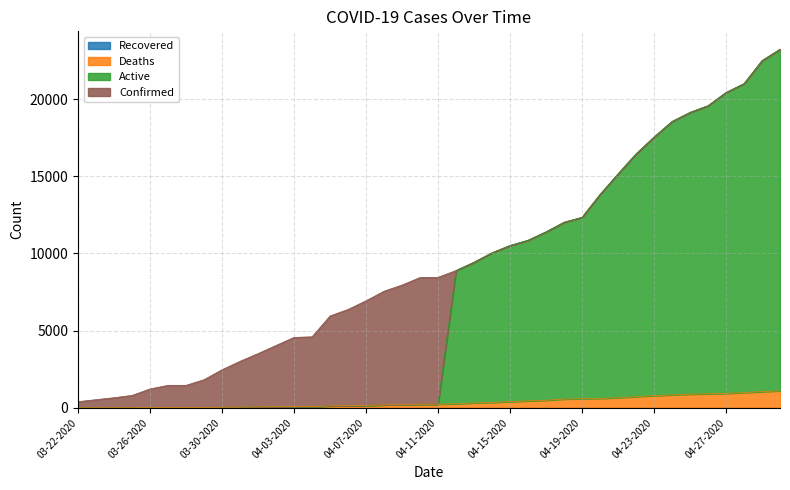

At which category is the sum across all series the highest?

04-30-2020